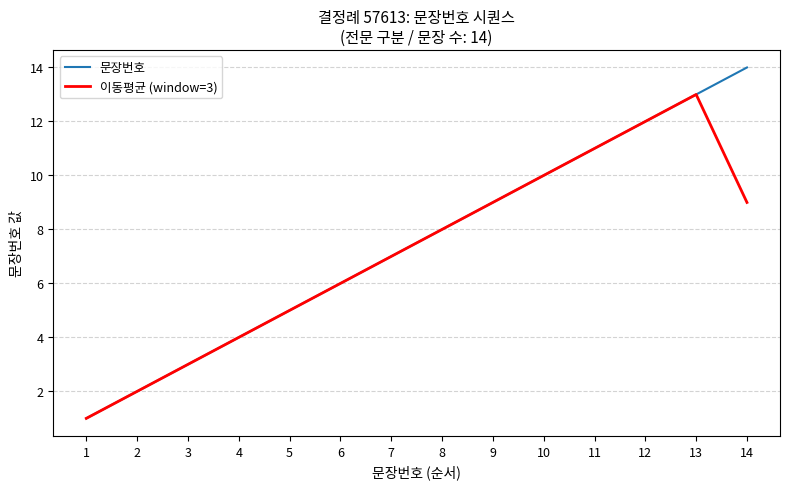

Which series changed the most between 4 and 14?

문장번호